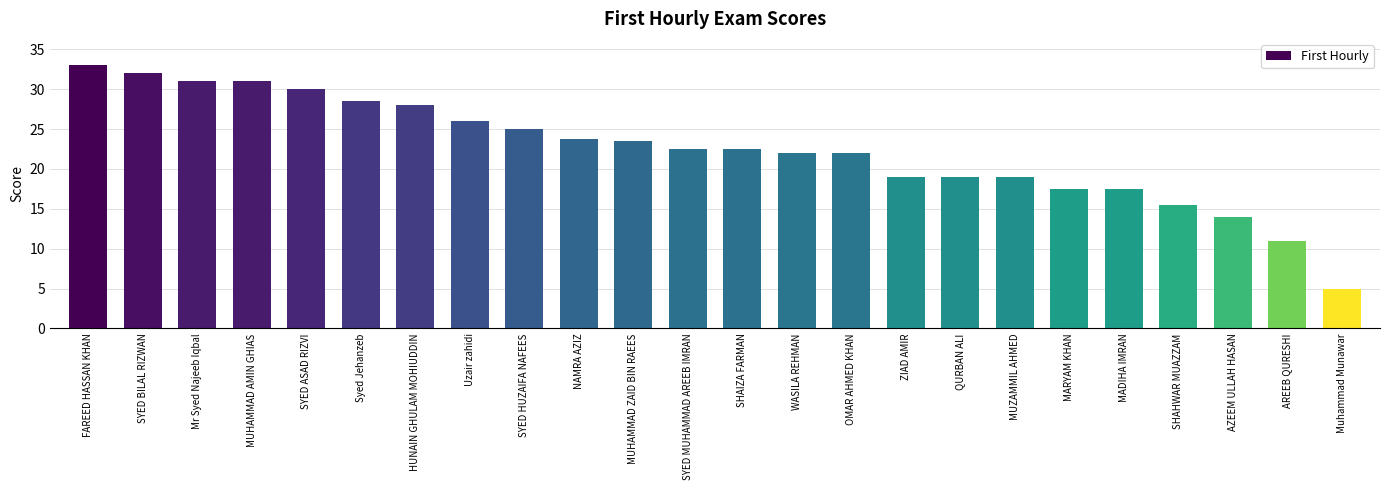

Does the chart contain any negative values?

No